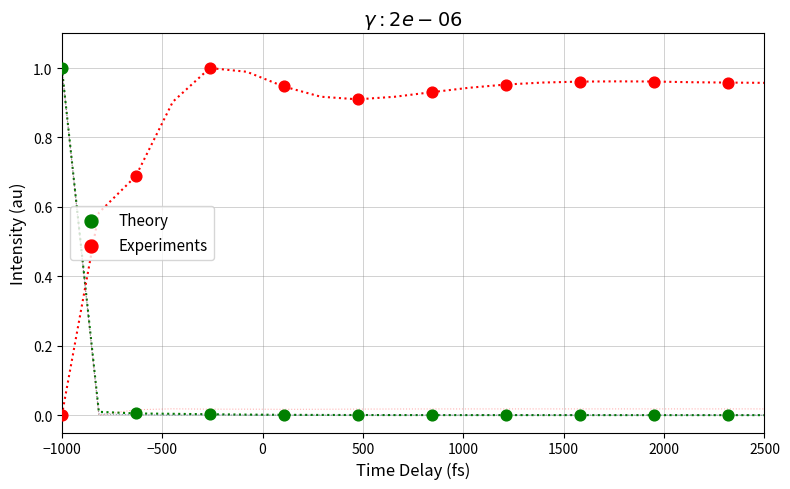

What is the X range (max minus min) for the scatter plot?

3315.8